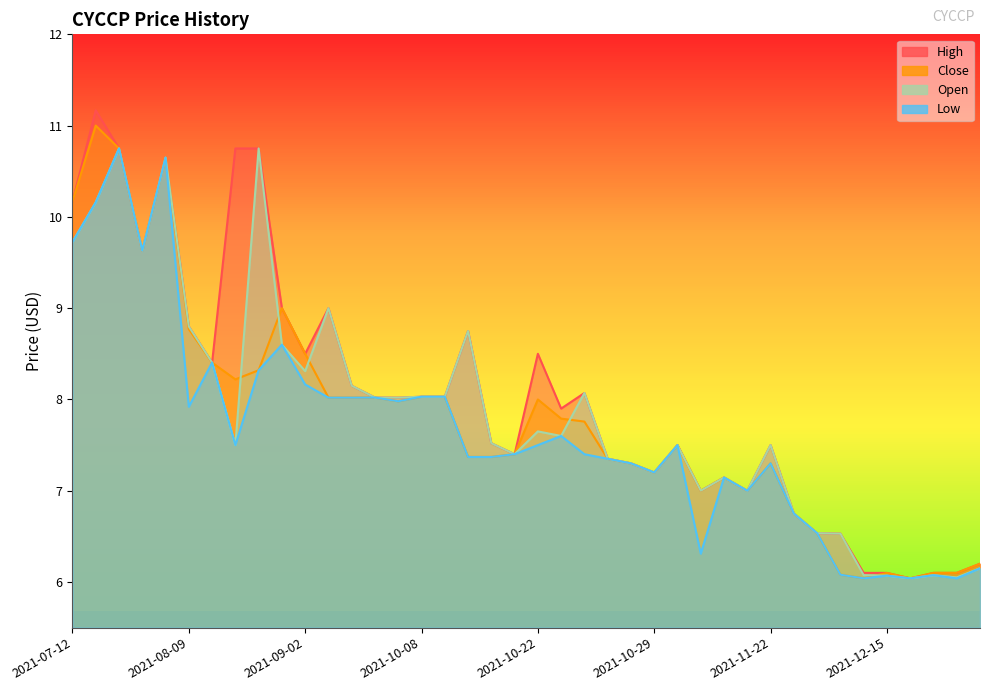

In high, how many points are lower than both neighbors (excluding endpoints)?

10